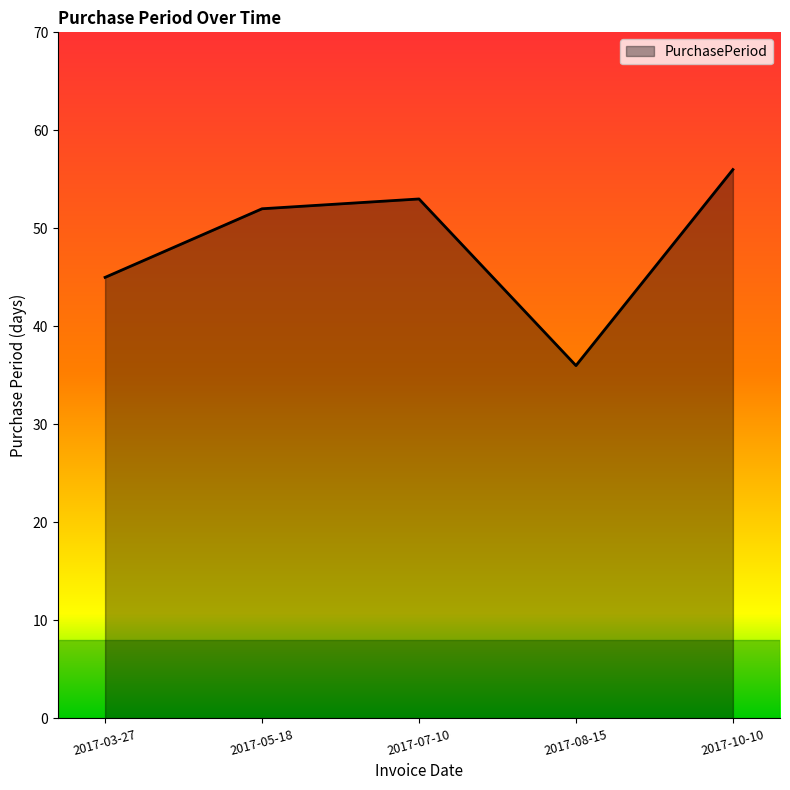

How many interior local valleys (lower than both neighbors) does the data have?

1